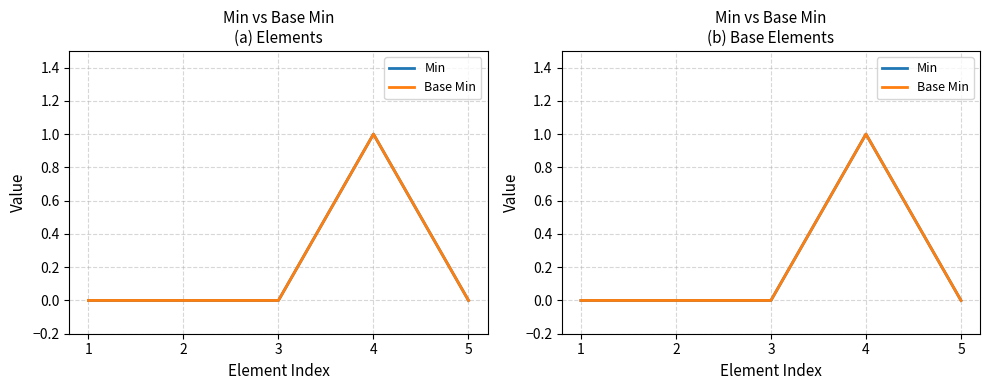

Reading right to left, what are all the values shown in this chart?

Min: 5=0	4=1	3=0	2=0	1=0
Base Min: 5=0	4=1	3=0	2=0	1=0